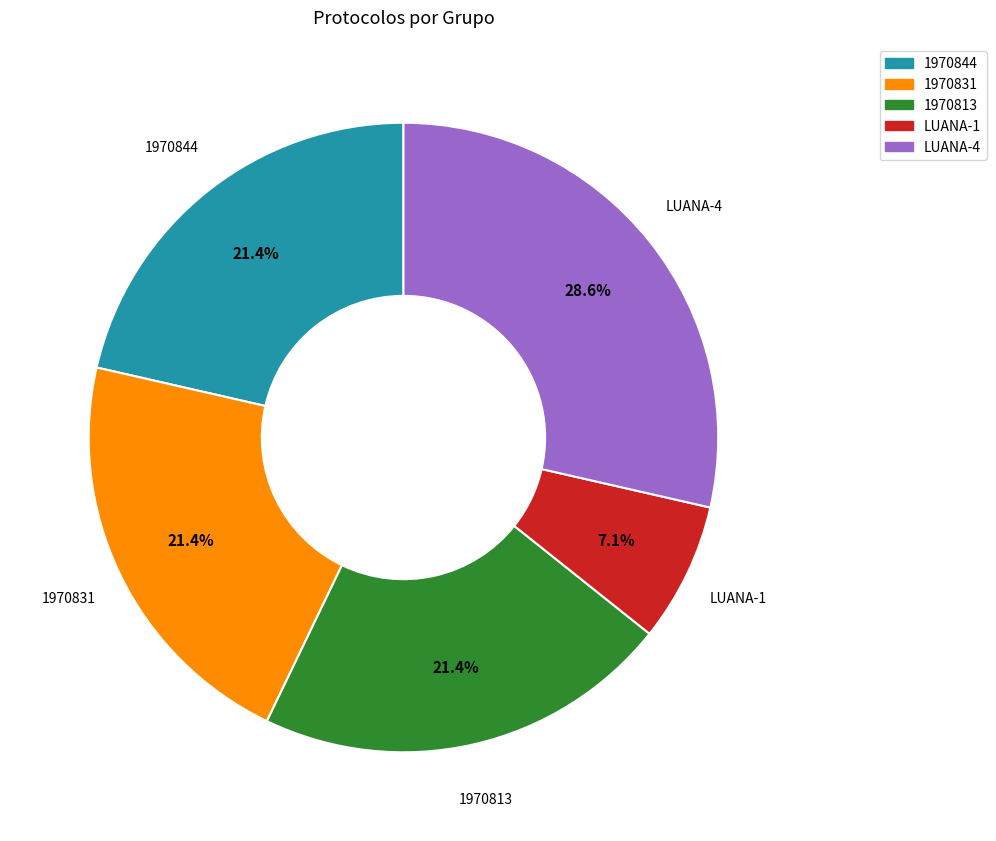

Is there any slice that represents more than half of the pie?

No